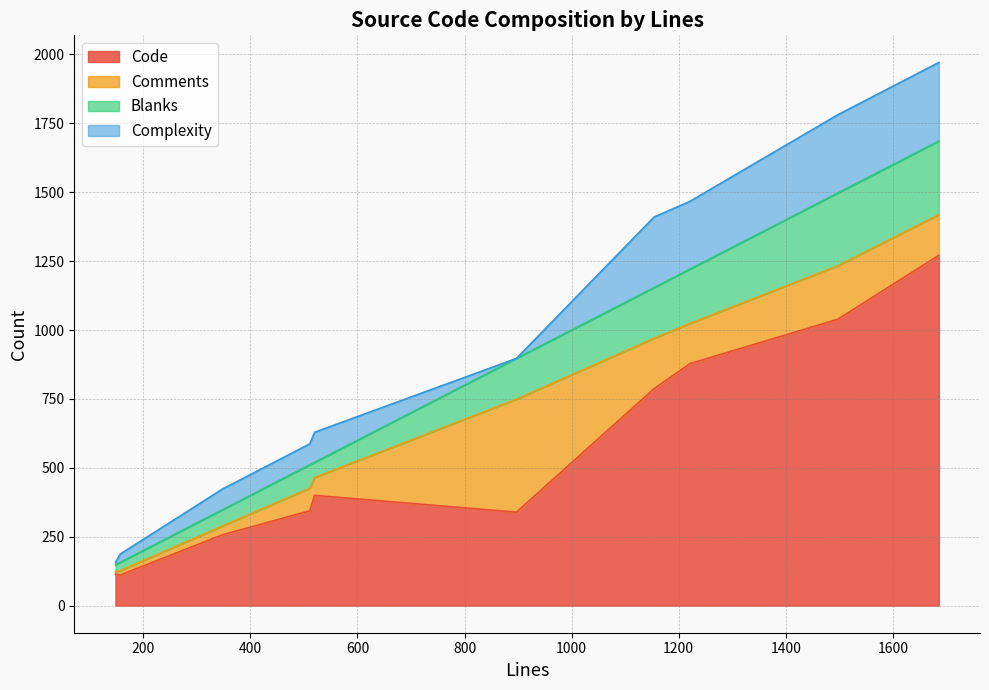

What is the minimum value for Code?

111